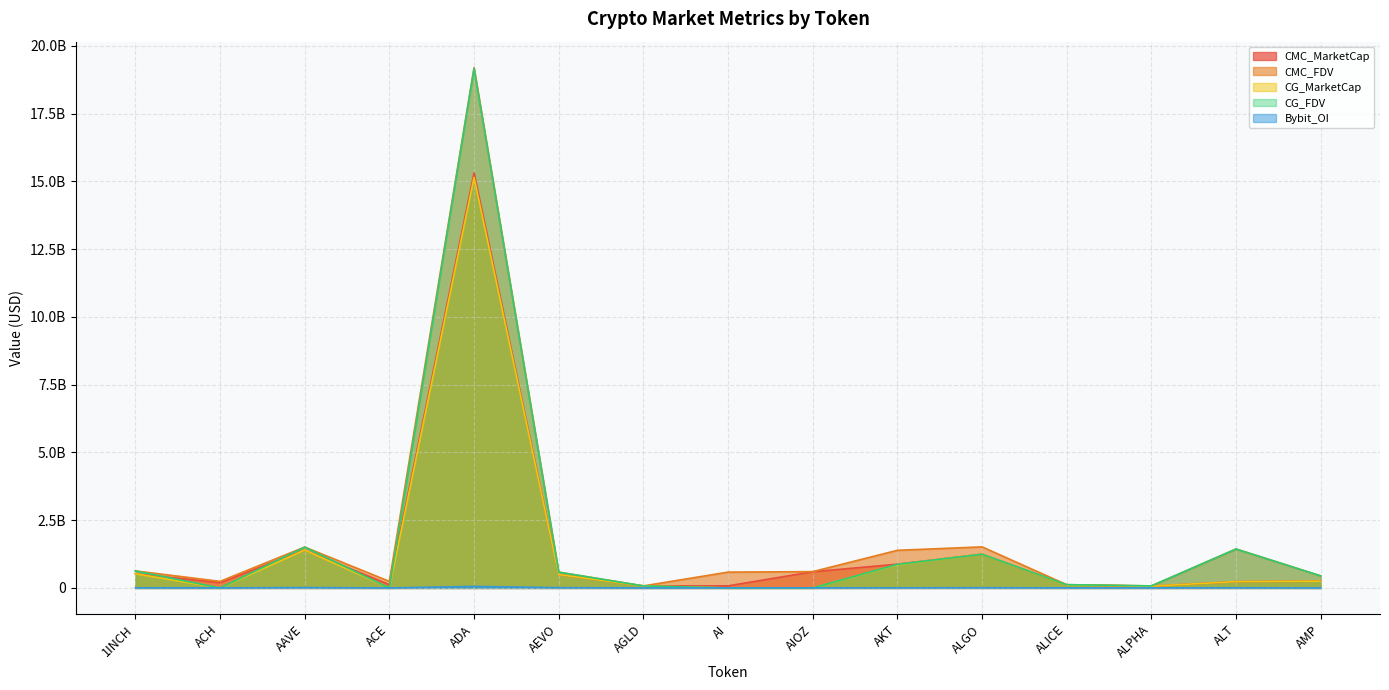

What is the lowest value of the CMC_MarketCap series?

66267084.5